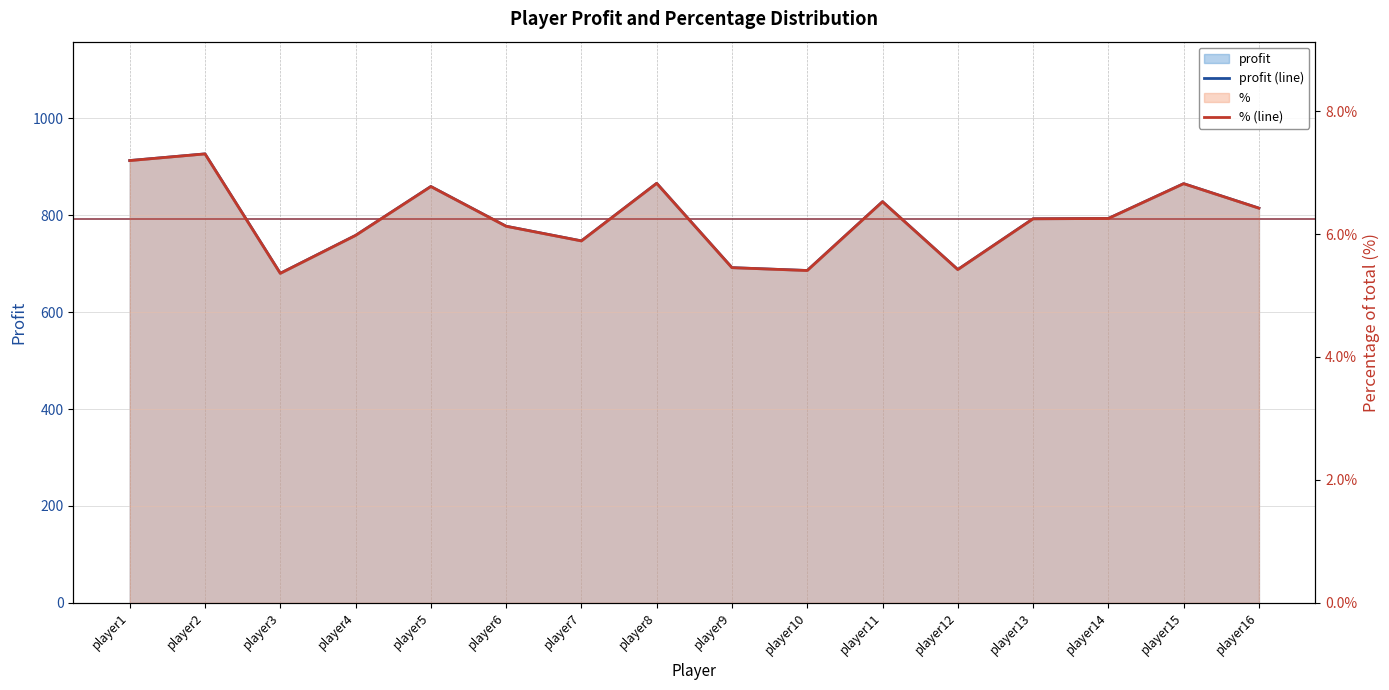

Where is the first local minimum for % (line)?

player3